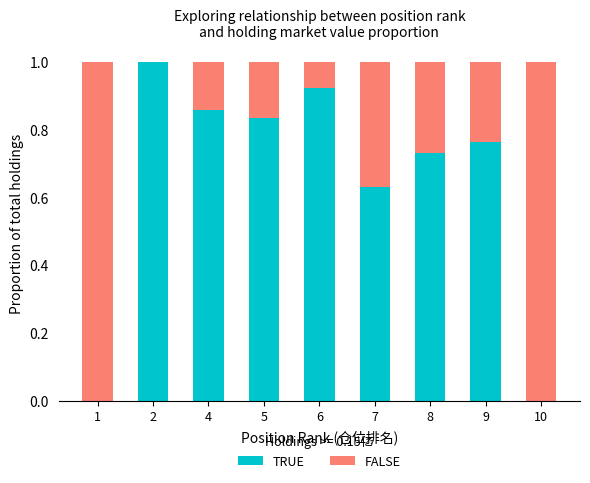

The value of TRUE at 5 is 0.3. True or false?

False